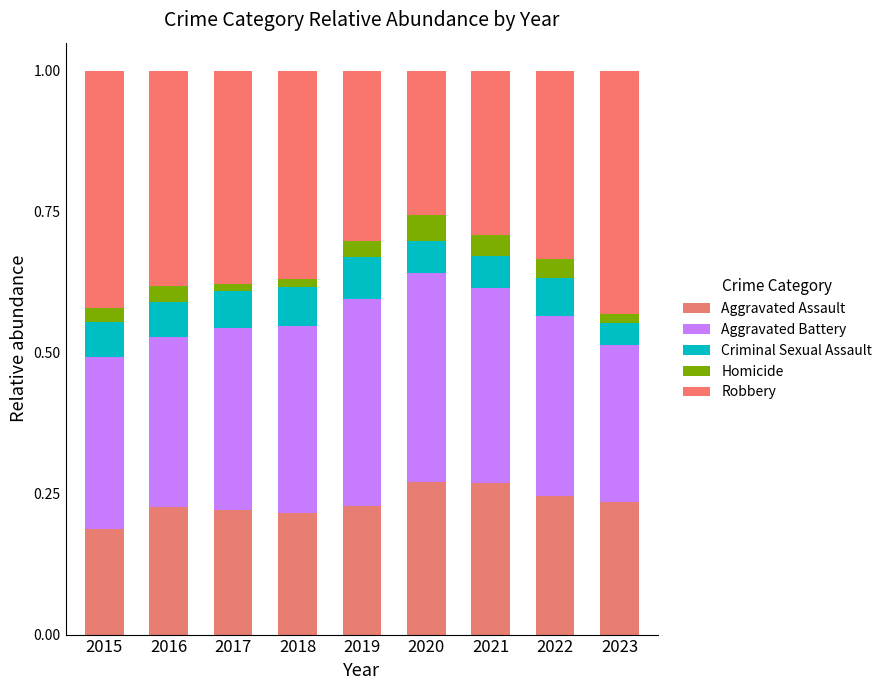

Between 2017 and 2019, which series saw the biggest shift?

Robbery